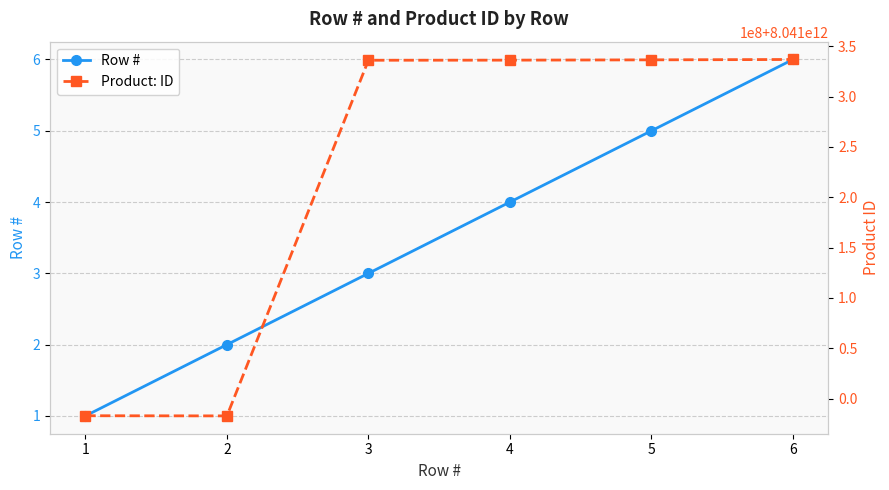

How many Row # values are between 2 and 5?

4